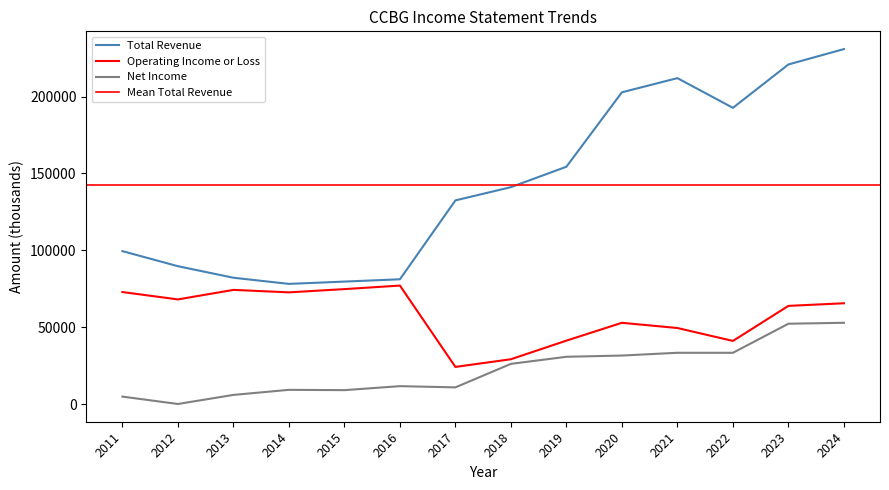

Does the chart display data point markers on the line(s)?

No